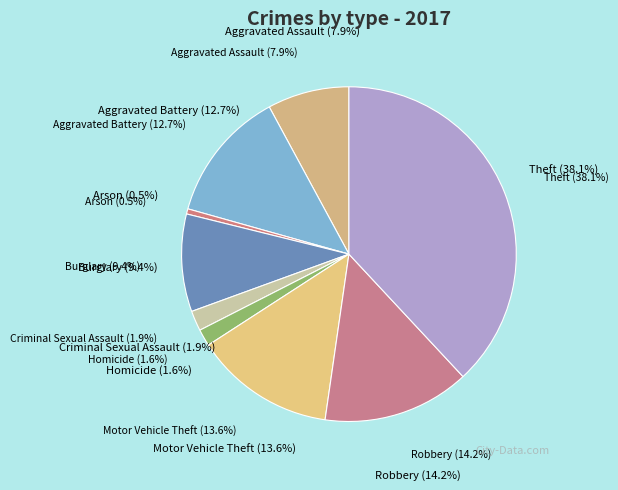

What is the ratio of the value at Aggravated Assault to the value at Arson?

15.8